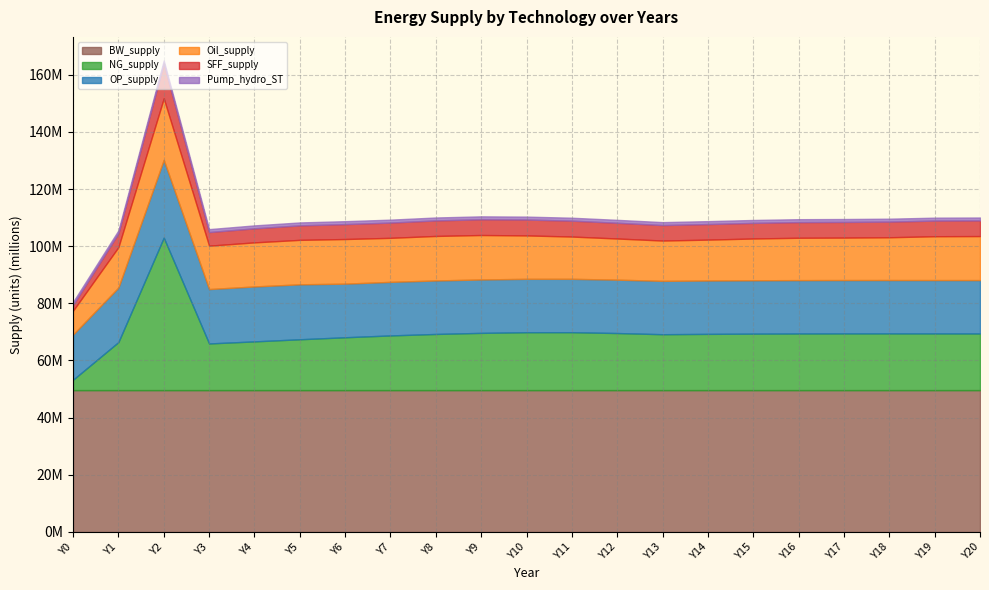

True or false: NG_supply and SFF_supply intersect in this chart.

False